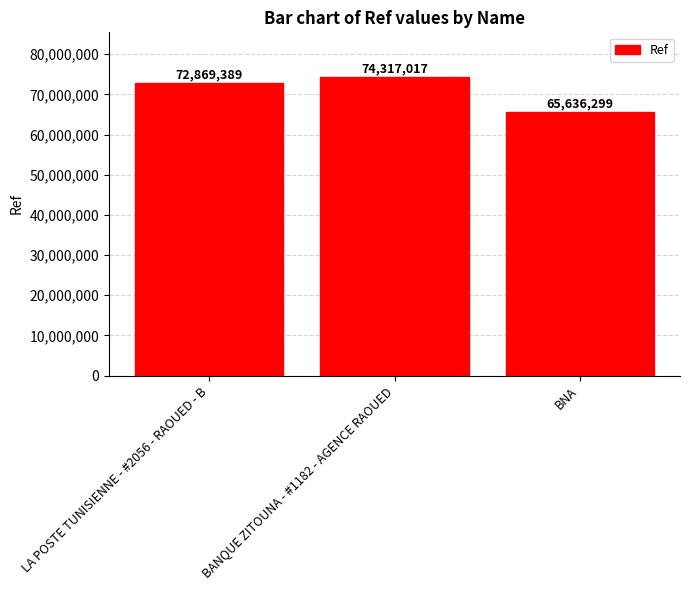

At which label is the value closest to 69976658?

LA POSTE TUNISIENNE - #2056 - RAOUED - B